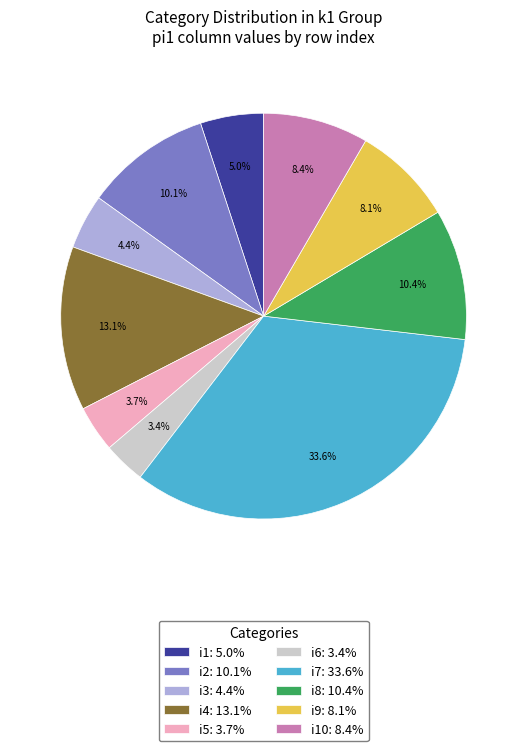

Which has a higher value, i3: 4.4% or i5: 3.7%?

i3: 4.4%